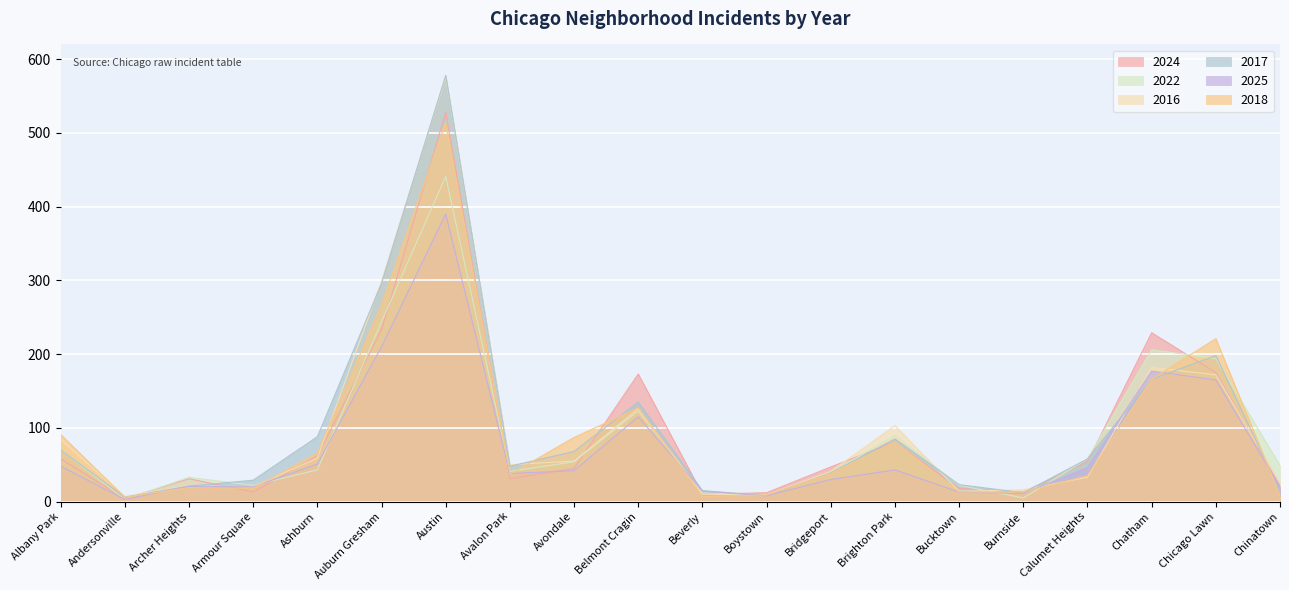

Rank the series by their maximum value, from lowest to highest.

2025, 2022, 2018, 2024, 2016, 2017